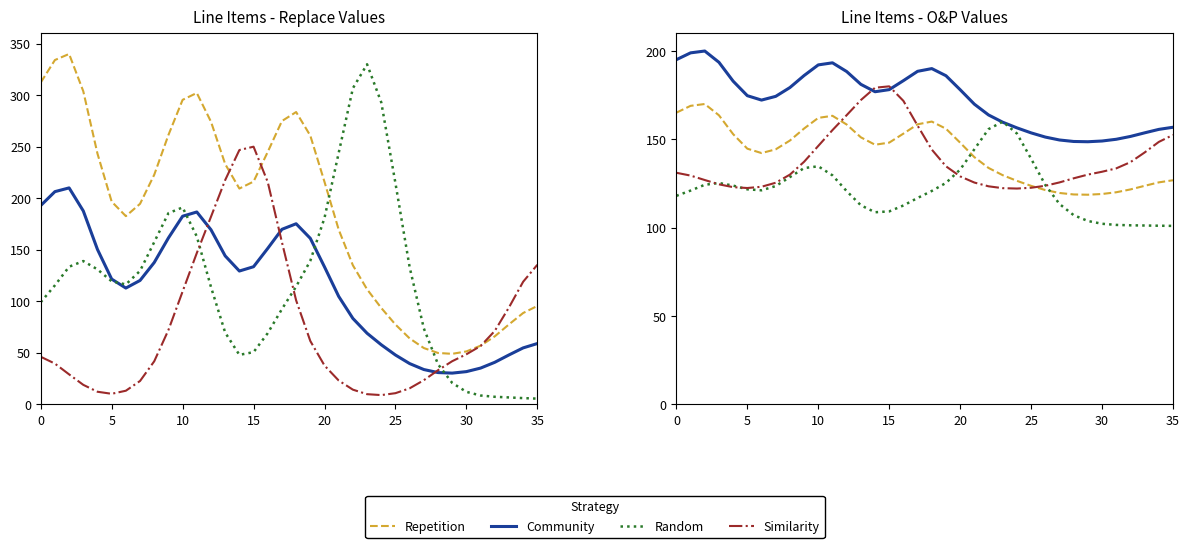

Which has a higher value, 20 or 21?

20